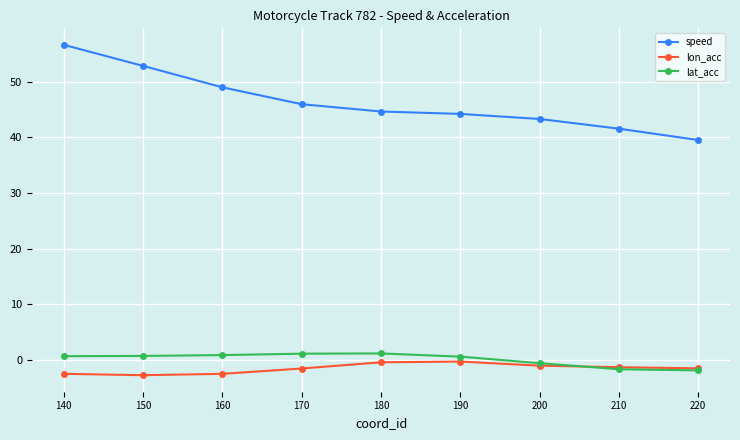

True or false: lat_acc and speed cross at least once.

False